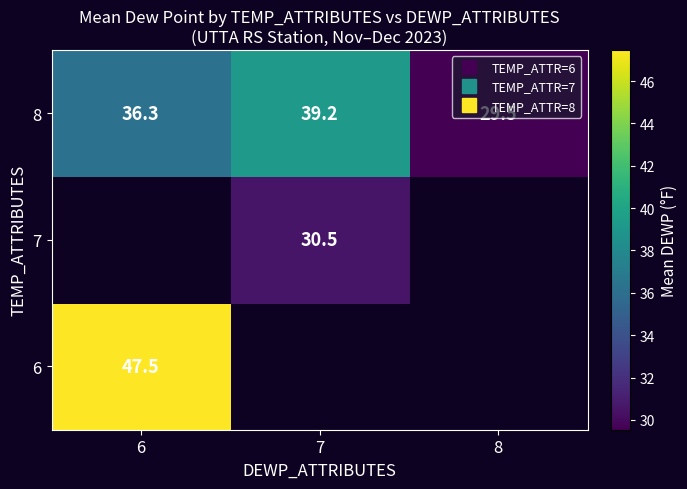

Between 7 and 8, which series saw the biggest shift?

8